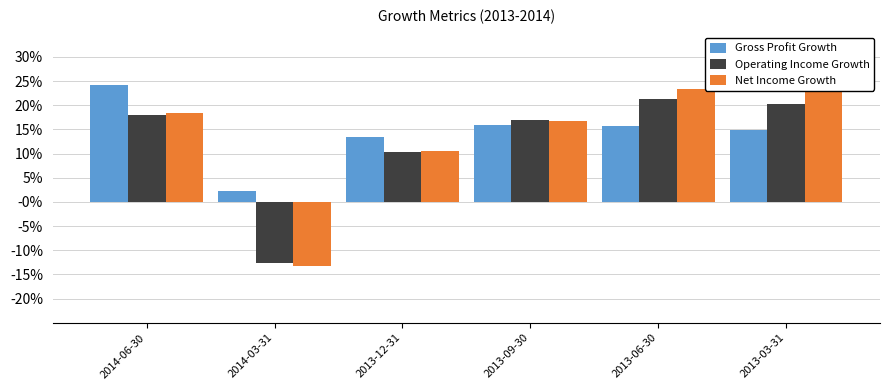

At 2013-09-30, list the series in order from largest to smallest.

Operating Income Growth, Net Income Growth, Gross Profit Growth